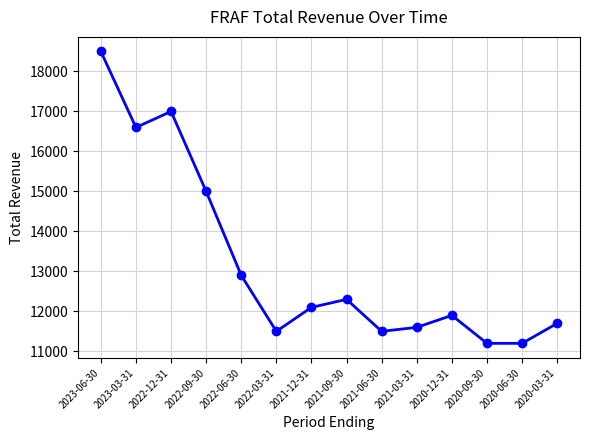

Where is the first local maximum?

2022-12-31